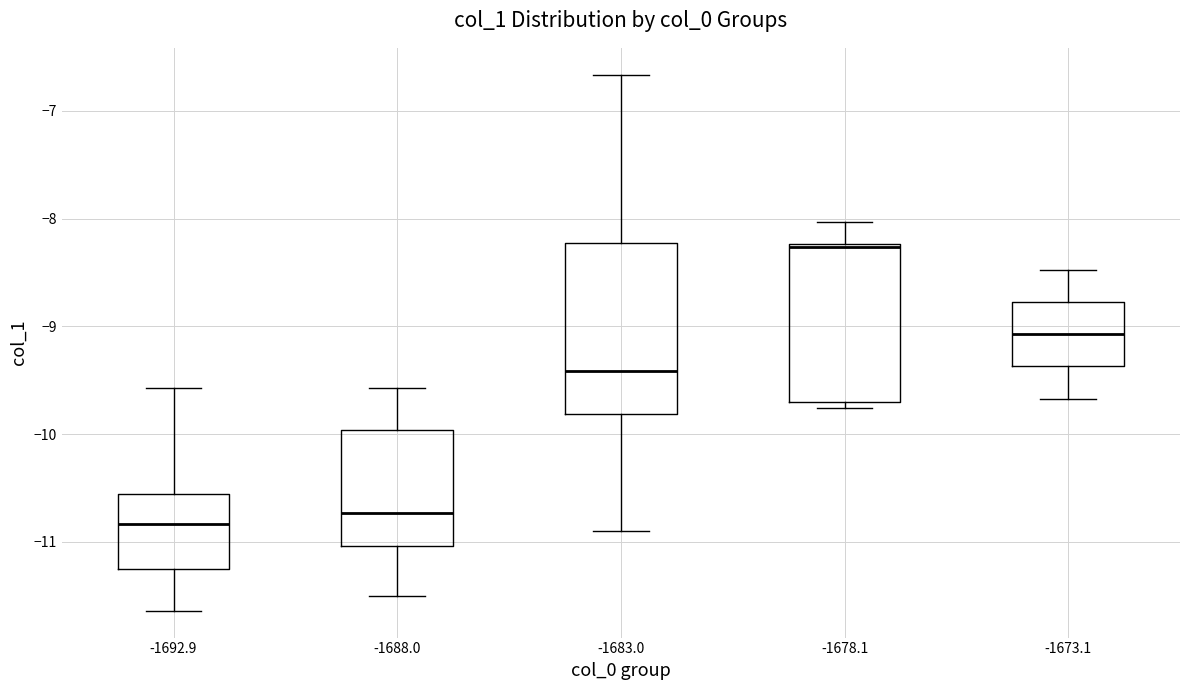

Which box's median line is the highest?

-1678.1